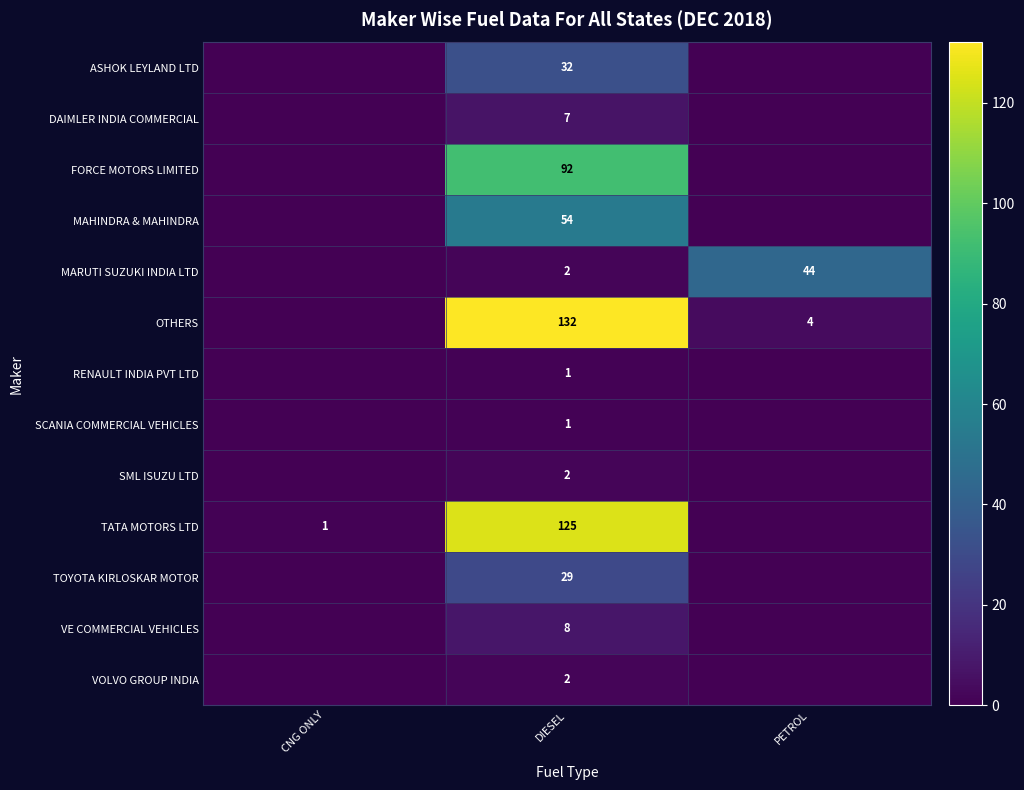

Is it true that TATA MOTORS LTD equals 1 at CNG ONLY?

True